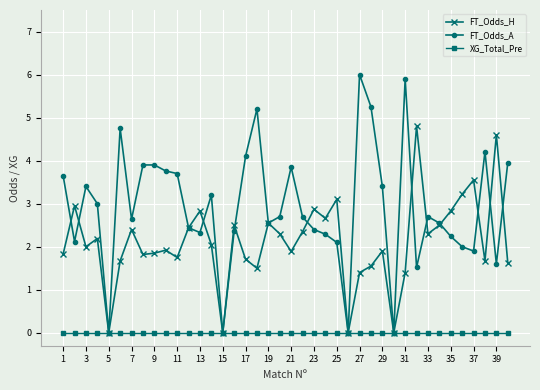

True or false: FT_Odds_A has more than 1 points higher than both neighbors.

True